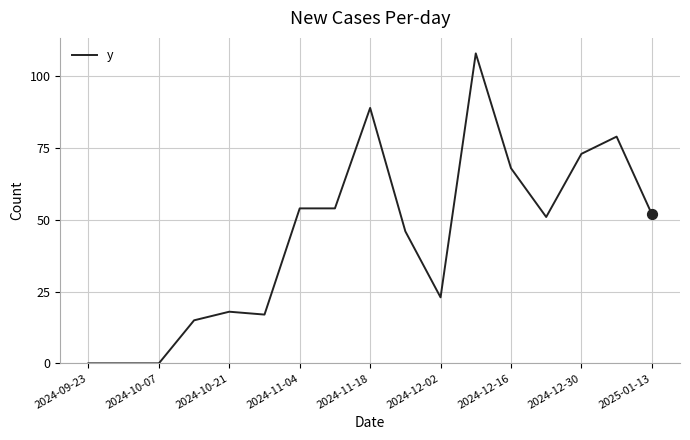

What is the difference between the maximum and minimum values?

108